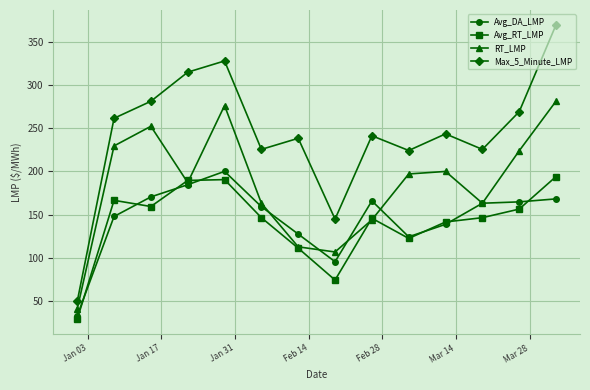

Which series has the widest spread of values?

Max_5_Minute_LMP